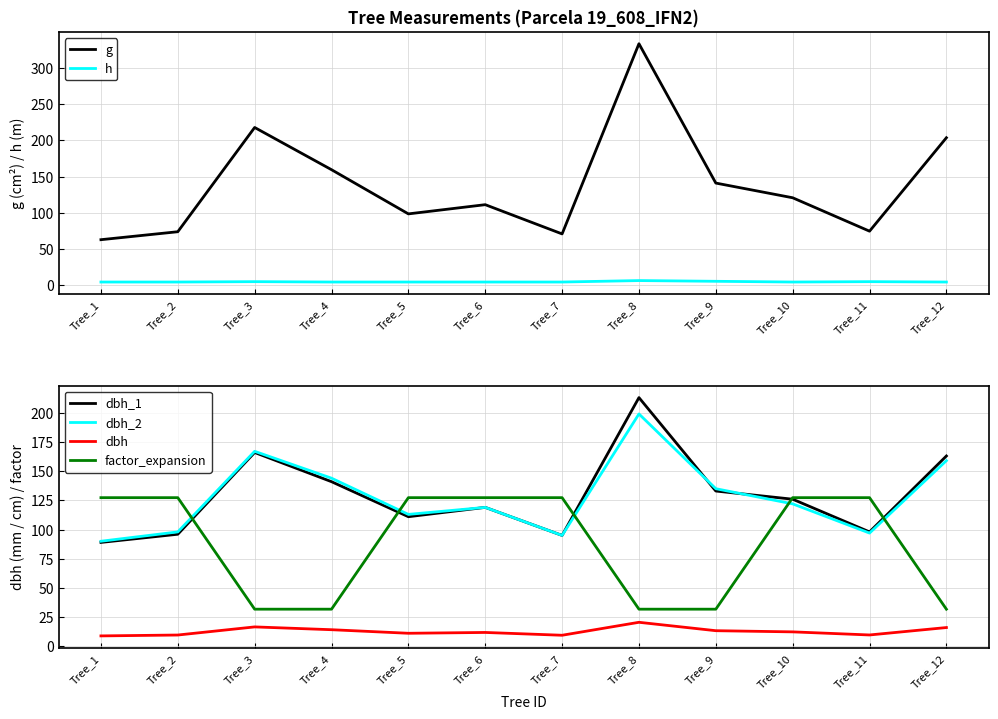

At which label does dbh_1 first exceed 126?

Tree_3